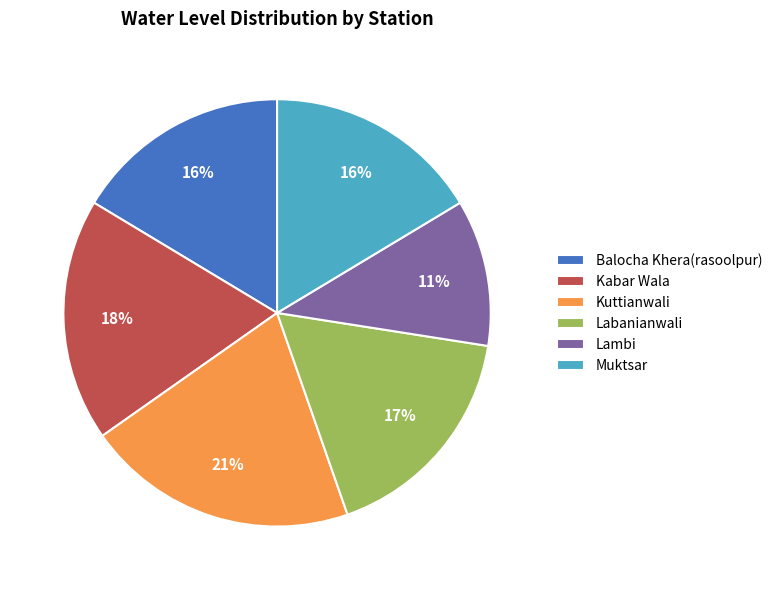

How many segments does this pie chart have?

6